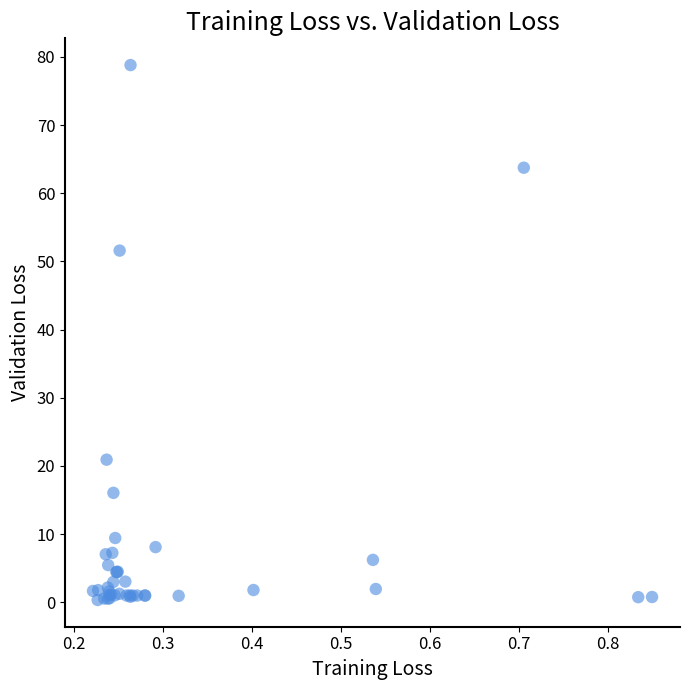

What Y value in the scatter plot is closest to 39?

51.6